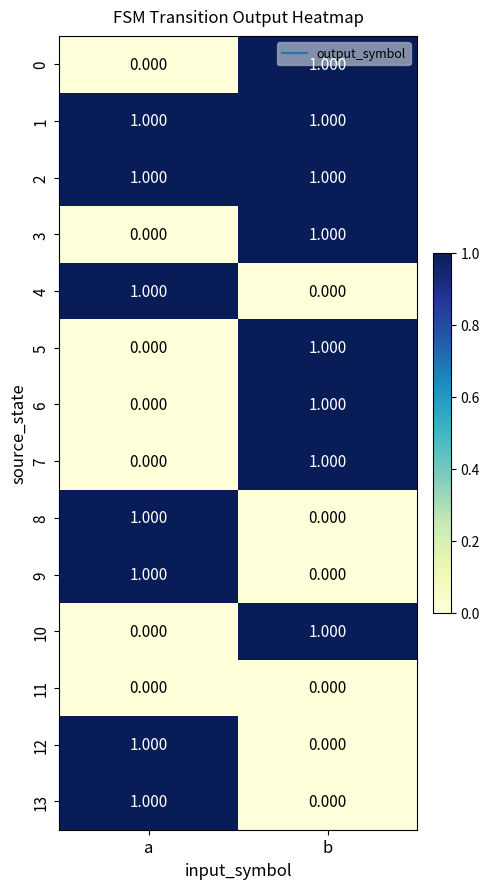

At which category is the sum across all series the highest?

b